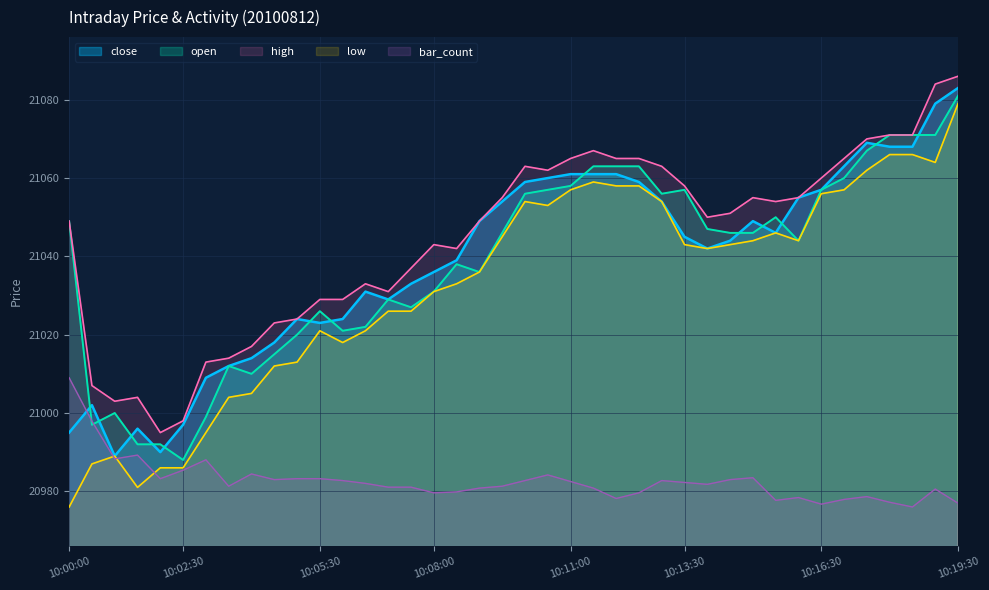

What is the sum of the open values at 10:11:30 and 10:00:00?

42112.0